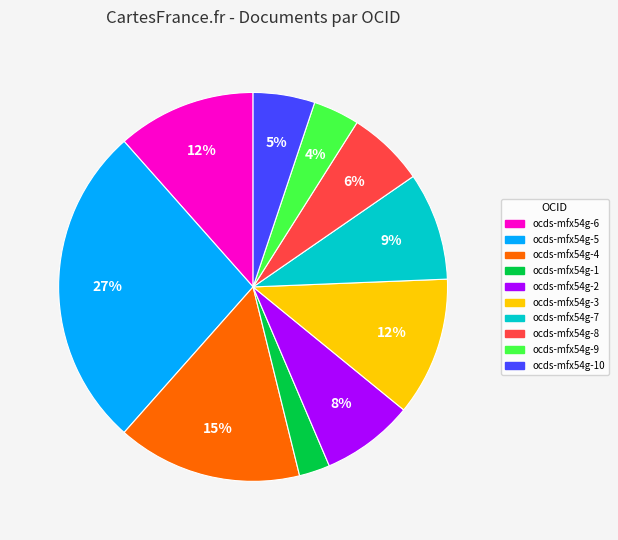

To the nearest percent, what is the difference between the largest and smallest slice percentages?

24%